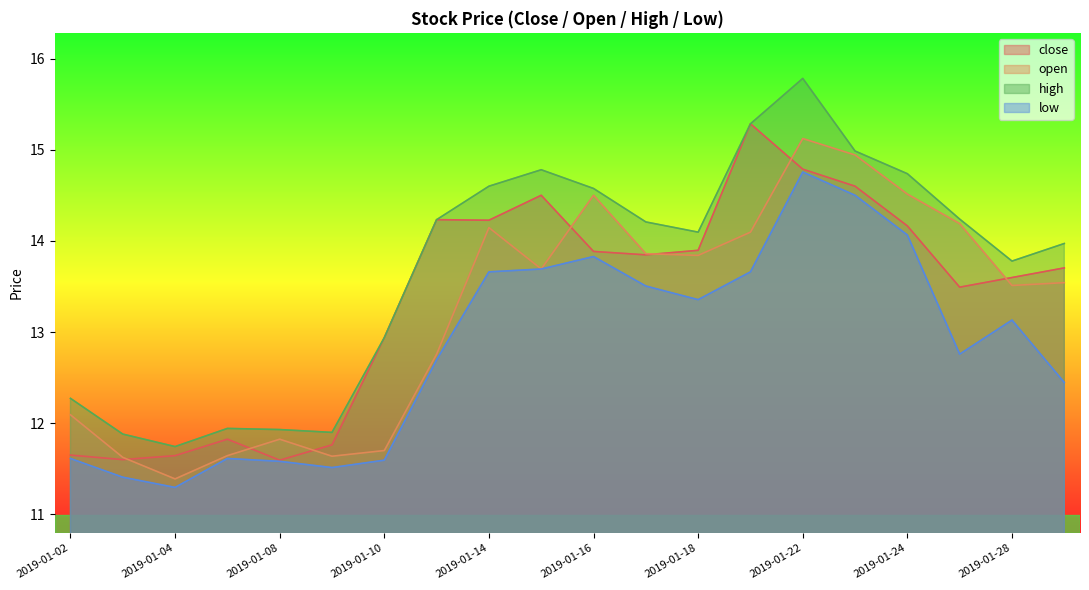

List the series in order of their peak value, highest first.

high, close, open, low